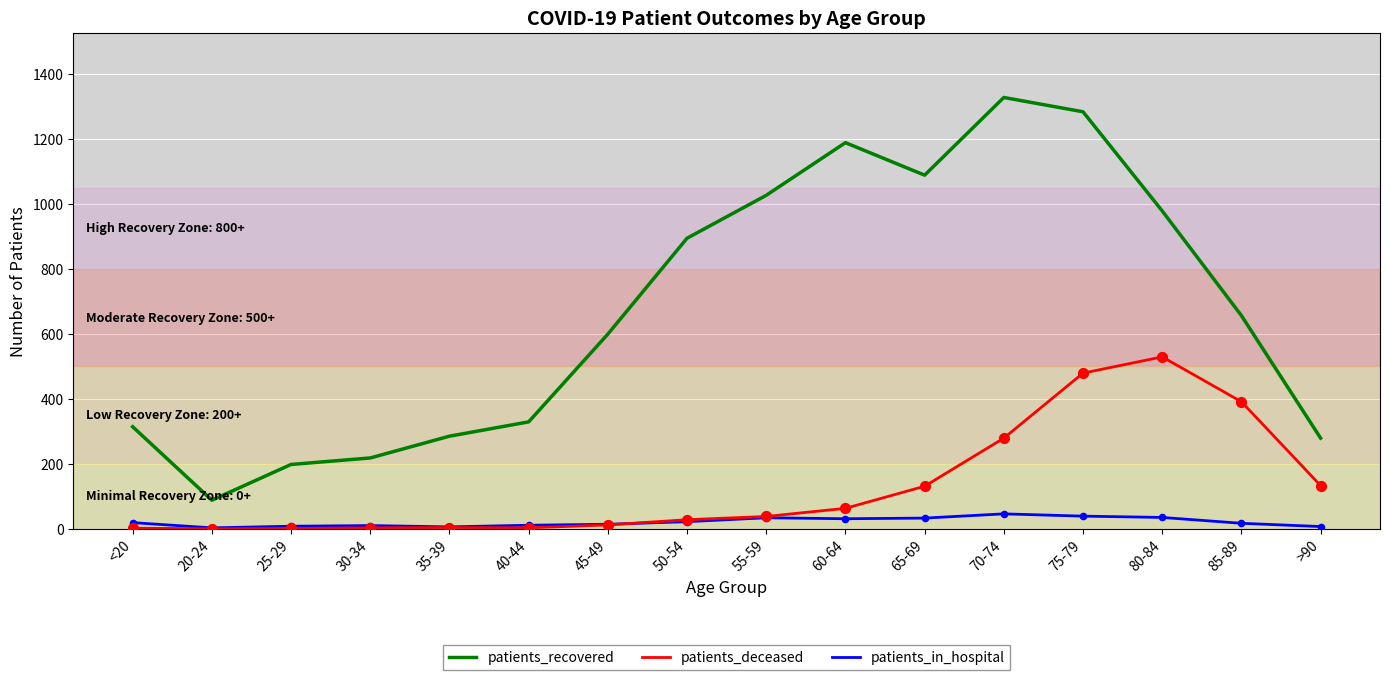

Is the value of patients_recovered at 25-29 greater than the value of patients_in_hospital at 25-29?

Yes